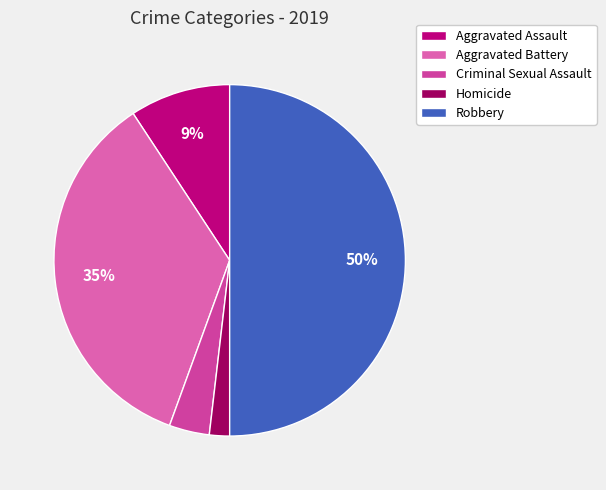

What is the total percentage of Homicide and Aggravated Battery?

37.0%